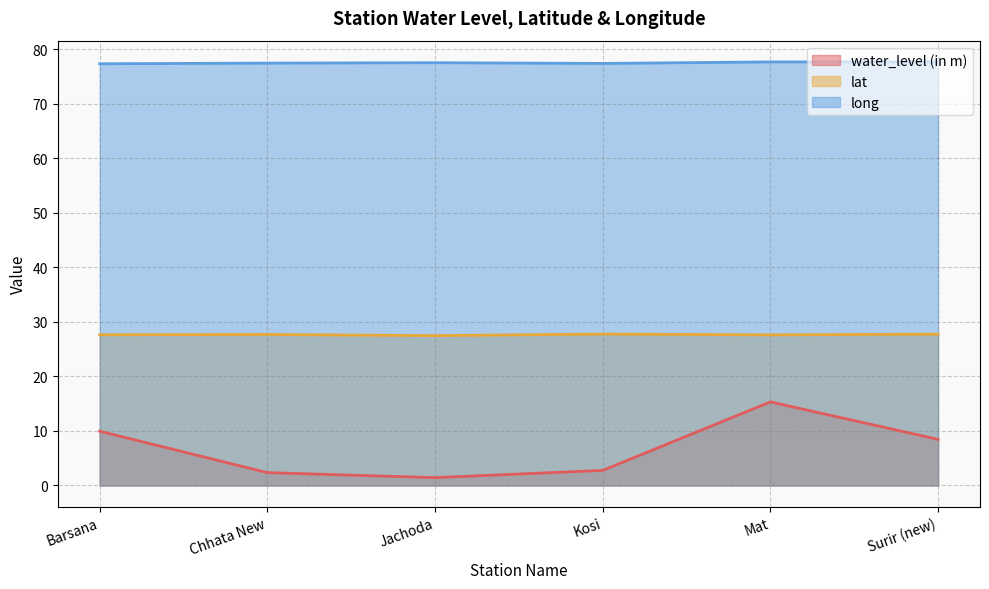

At Barsana, list the series in order from smallest to largest.

water_level (in m), lat, long